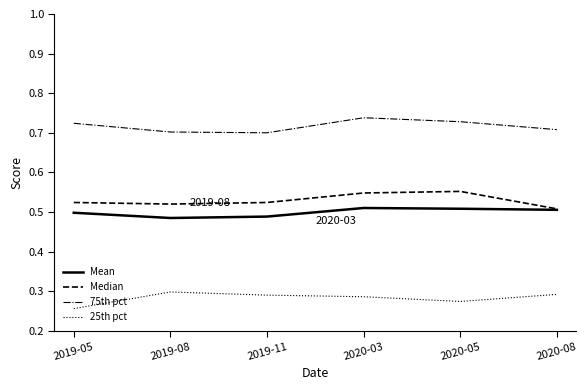

Rank the series by their maximum value, from lowest to highest.

25th pct, Mean, Median, 75th pct